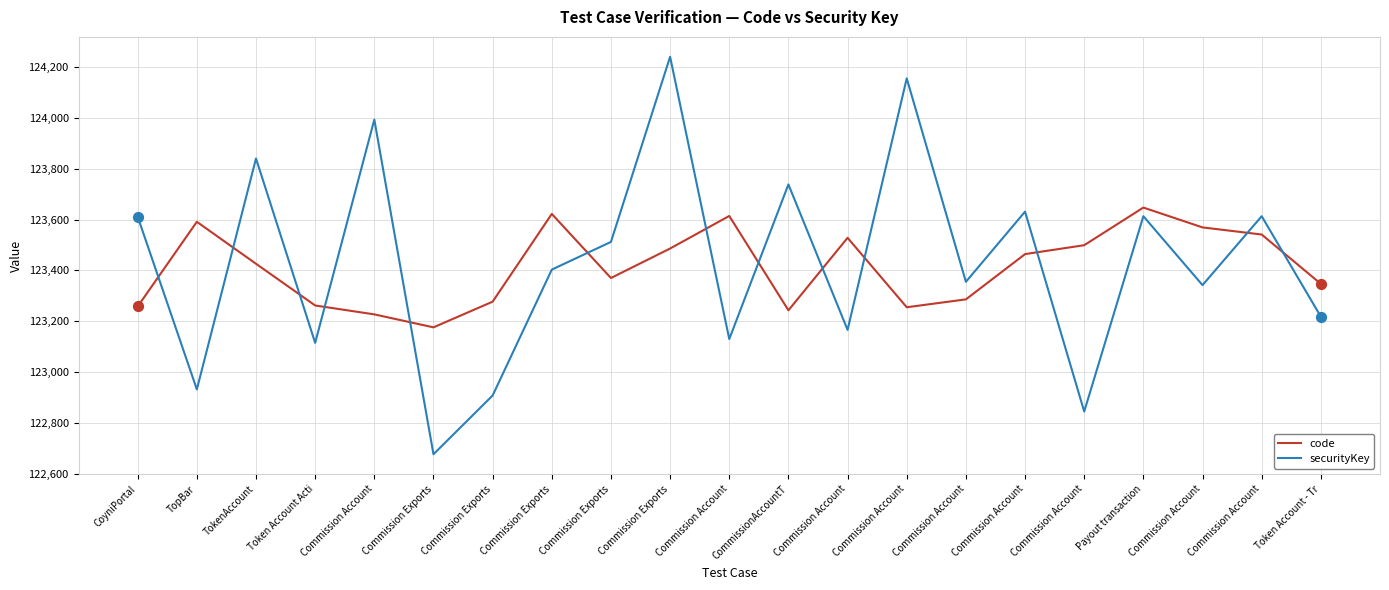

How many lines are shown in the chart?

2